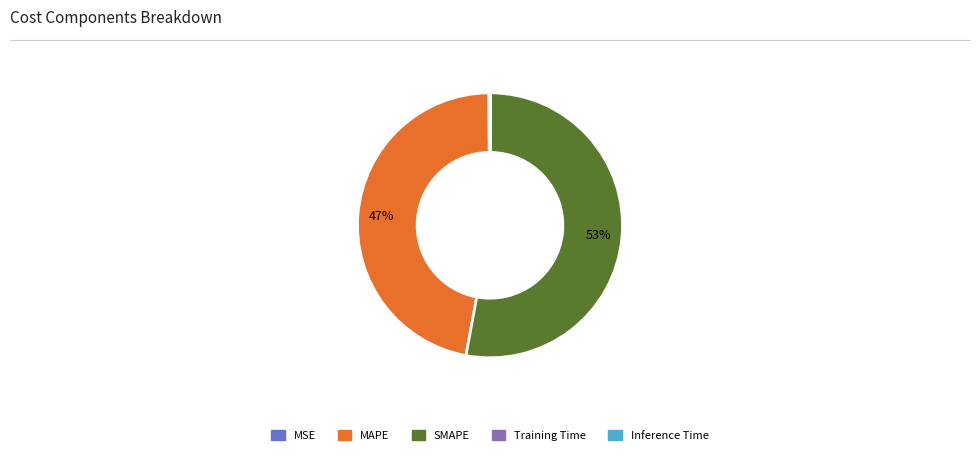

To the nearest percent, what is the average slice percentage?

20%